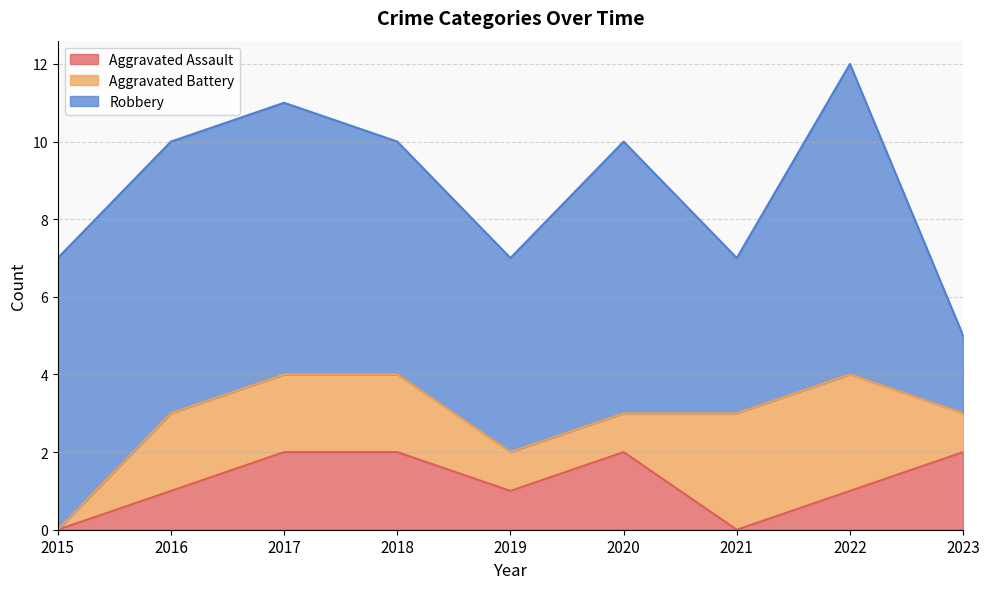

What is the difference between the maximum and minimum values in the Aggravated Battery series?

3